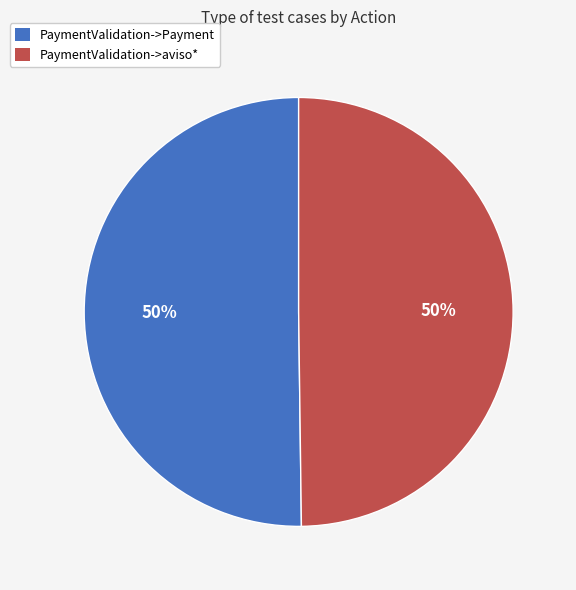

To the nearest percent, what percentage of the pie is PaymentValidation->Payment?

50%